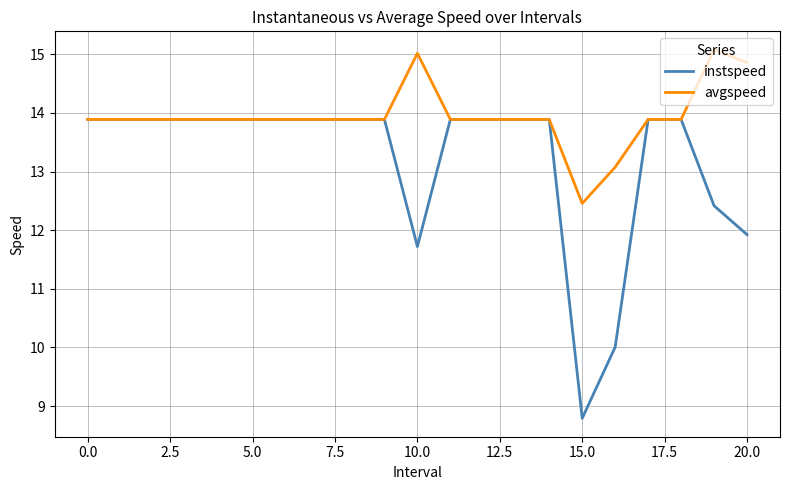

Rank the series by their average value, from lowest to highest.

instspeed, avgspeed